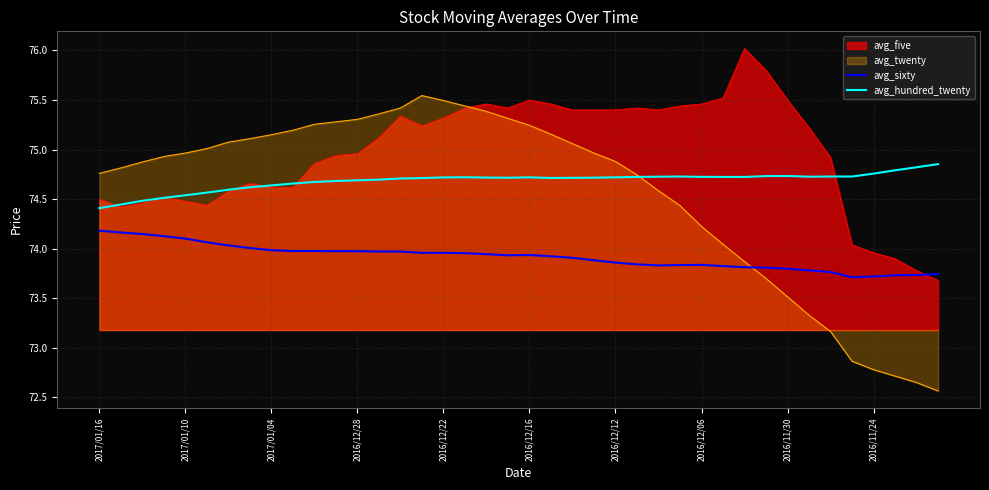

Where is the first local maximum for avg_hundred_twenty?

17